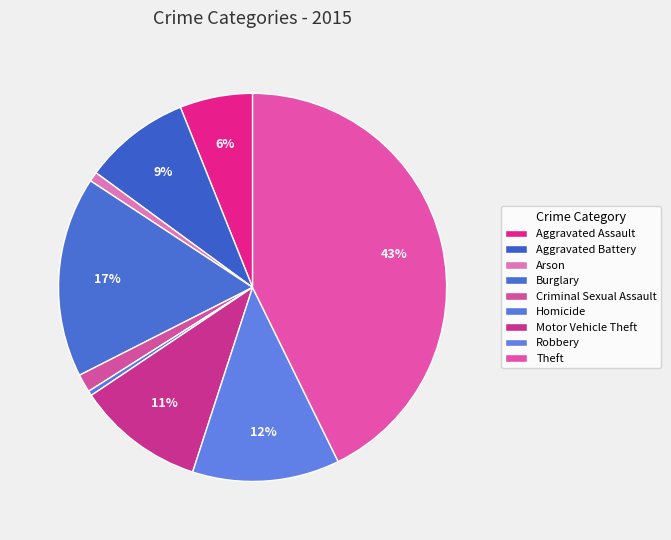

What is the largest slice in the pie chart?

Theft